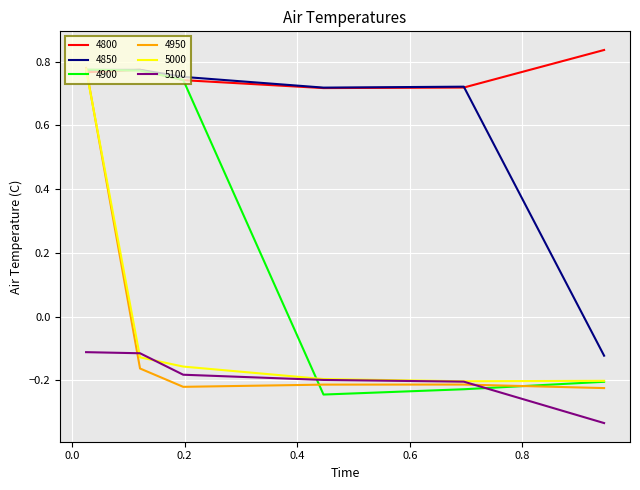

Reading left to right, extract all data points from this chart.

4800: 0.8	0.8	0.7	0.7	0.7	0.8
4850: 0.8	0.8	0.8	0.7	0.7	-0.1
4900: 0.8	0.8	0.7	-0.2	-0.2	-0.2
4950: 0.8	-0.2	-0.2	-0.2	-0.2	-0.2
5000: 0.8	-0.1	-0.2	-0.2	-0.2	-0.2
5100: -0.1	-0.1	-0.2	-0.2	-0.2	-0.3